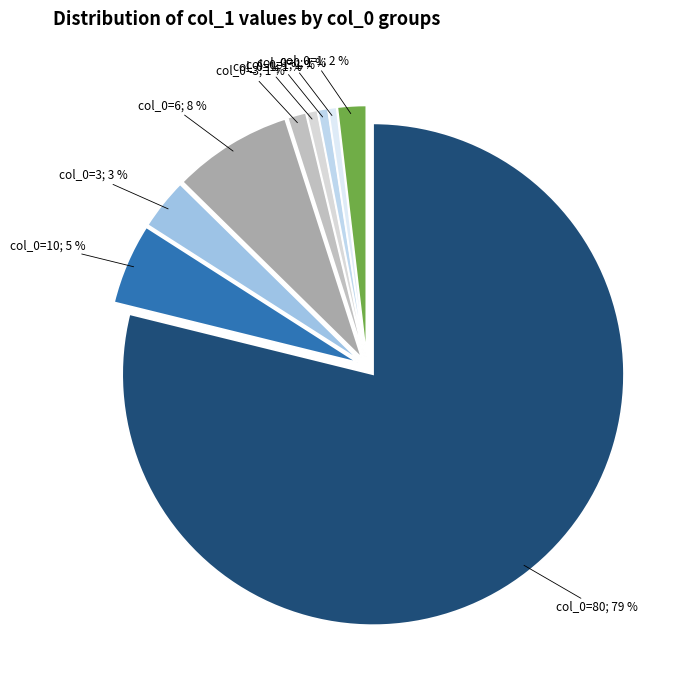

How many segments does this pie chart have?

9